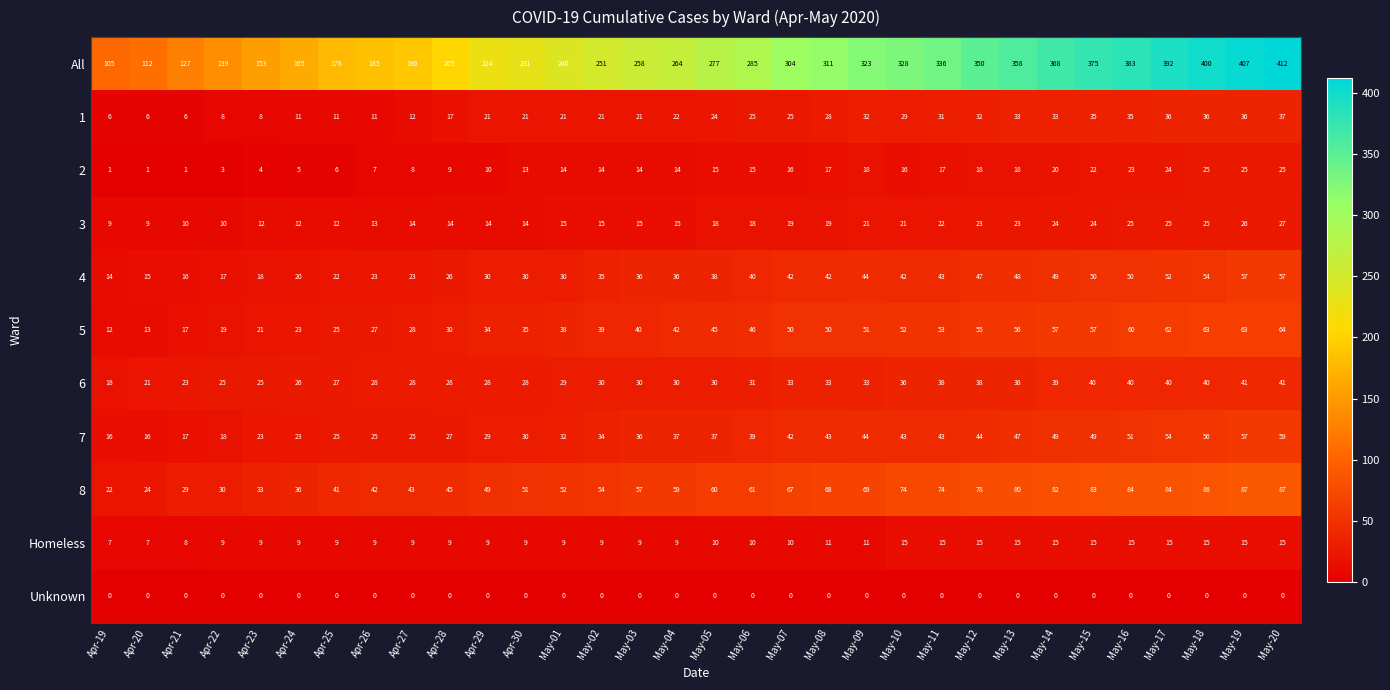

What is the spread (max minus min) of values at Apr-21?

127